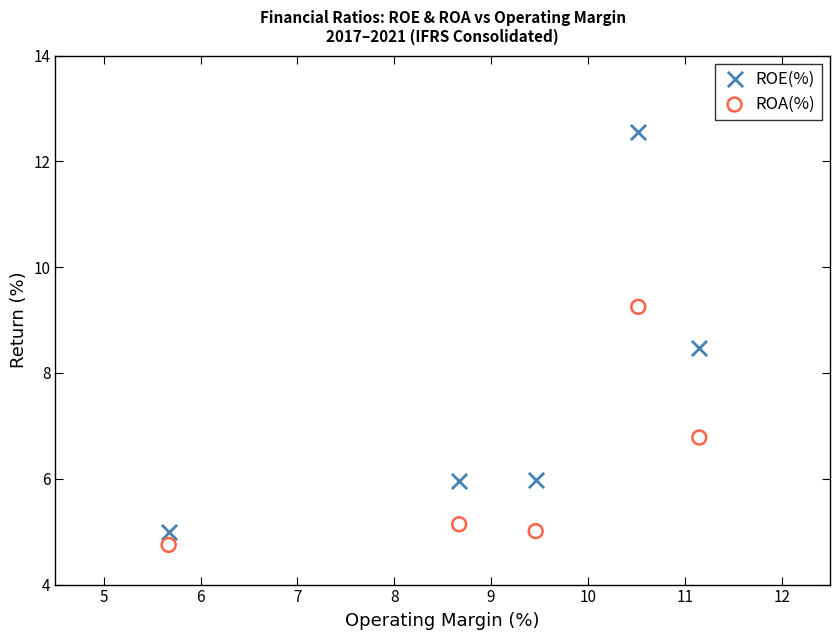

What are all the series names shown in the legend?

ROE(%), ROA(%)